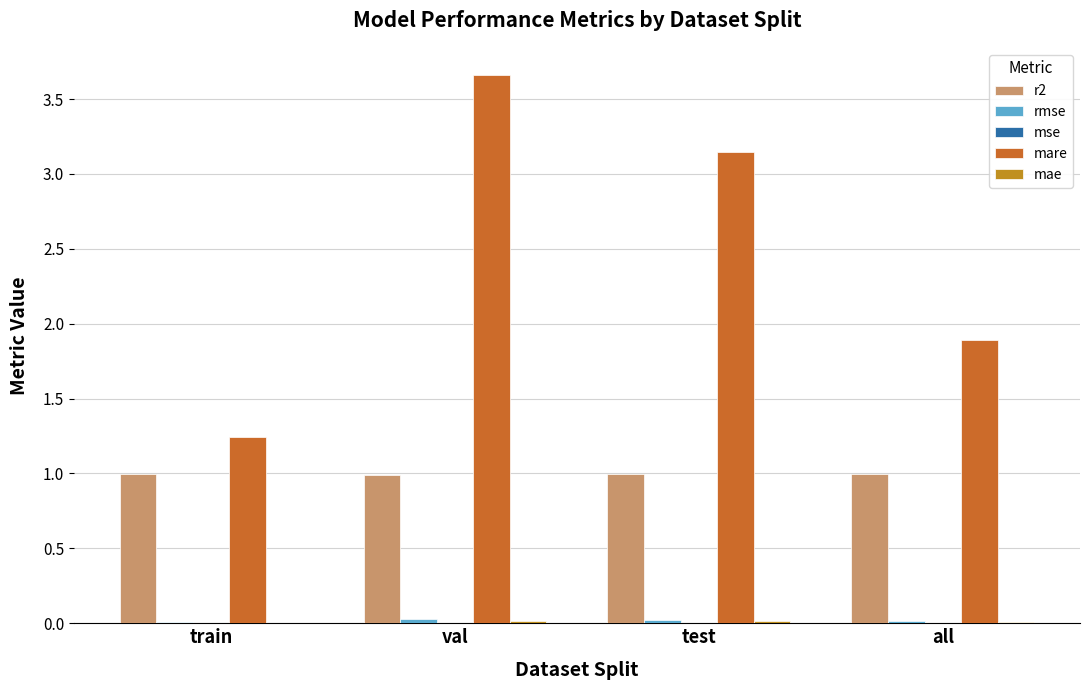

What is the total value across all series at val?

4.7